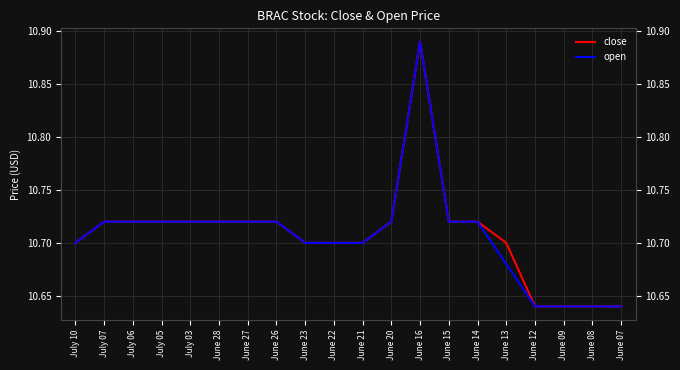

Reading right to left, extract all data points from this chart.

close: June 07=10.6	June 08=10.6	June 09=10.6	June 12=10.6	June 13=10.7	June 14=10.7	June 15=10.7	June 16=10.9	June 20=10.7	June 21=10.7	June 22=10.7	June 23=10.7	June 26=10.7	June 27=10.7	June 28=10.7	July 03=10.7	July 05=10.7	July 06=10.7	July 07=10.7	July 10=10.7
open: June 07=10.6	June 08=10.6	June 09=10.6	June 12=10.6	June 13=10.7	June 14=10.7	June 15=10.7	June 16=10.9	June 20=10.7	June 21=10.7	June 22=10.7	June 23=10.7	June 26=10.7	June 27=10.7	June 28=10.7	July 03=10.7	July 05=10.7	July 06=10.7	July 07=10.7	July 10=10.7